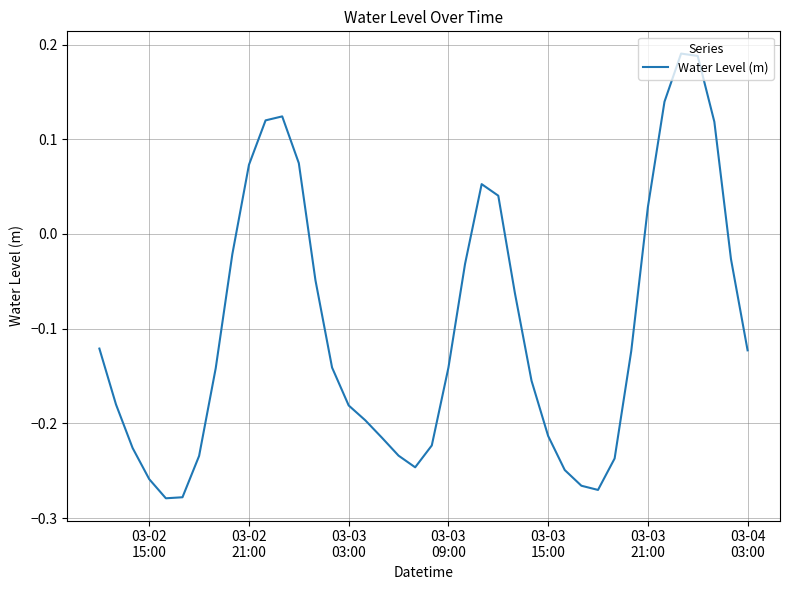

What is the difference between the maximum and minimum values?

0.5